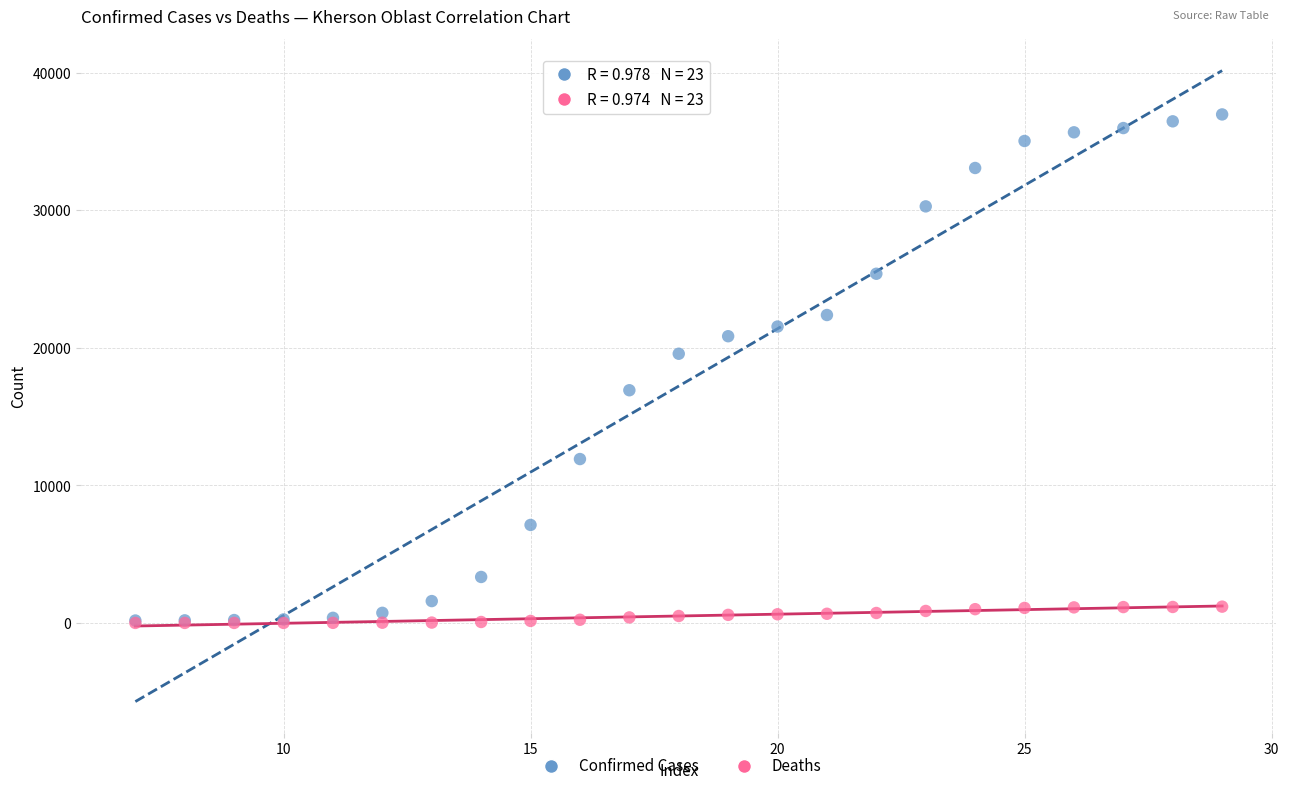

Which series has the largest Y range (max minus min)?

Confirmed Cases